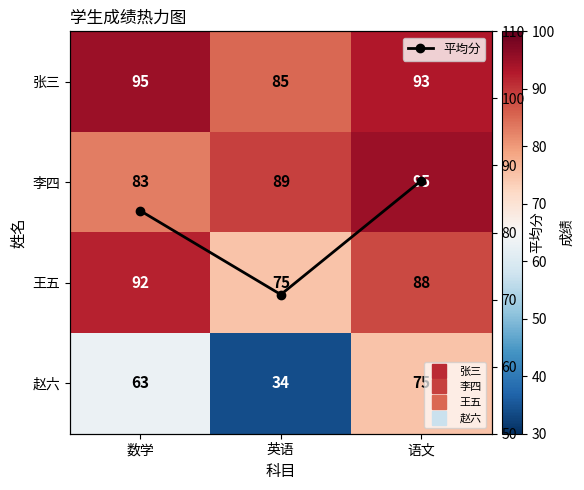

Rank the series by their maximum value, from highest to lowest.

张三, 李四, 王五, 平均分, 赵六